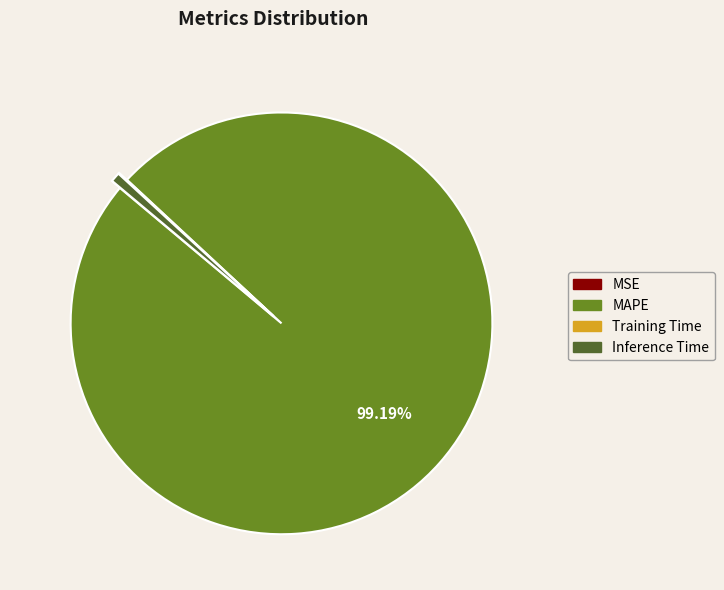

What portion of the pie excludes MAPE?

0.8%